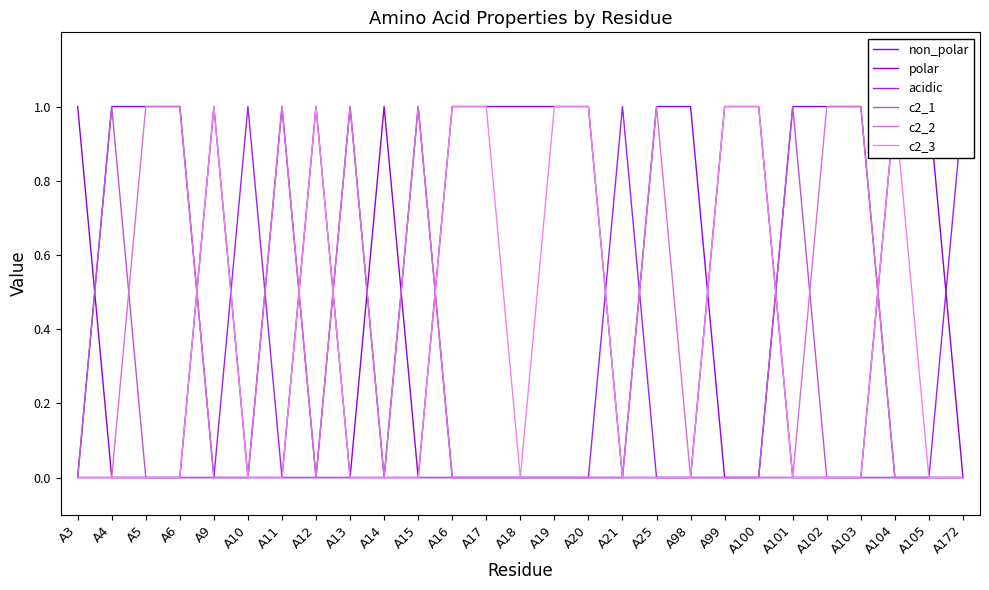

Is it true that polar equals 0 at A25?

True